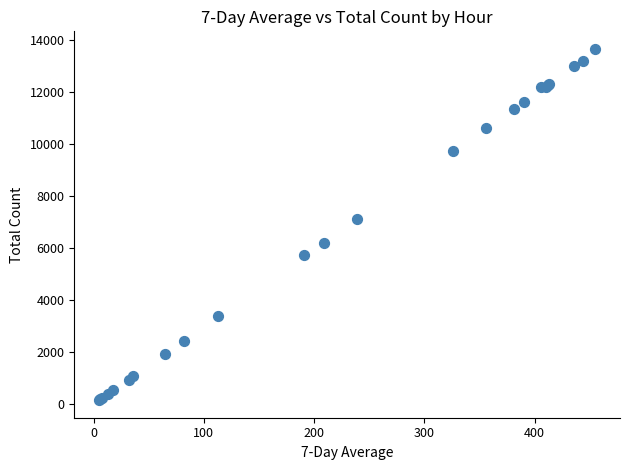

What Y value in the scatter plot is closest to 6901?

7122